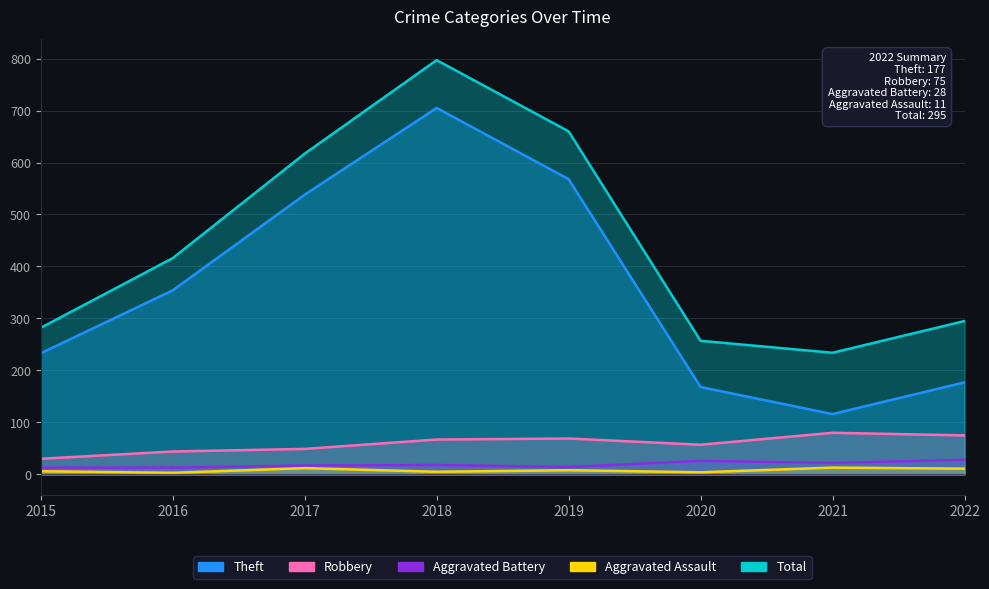

Which series has the widest spread of values?

Theft